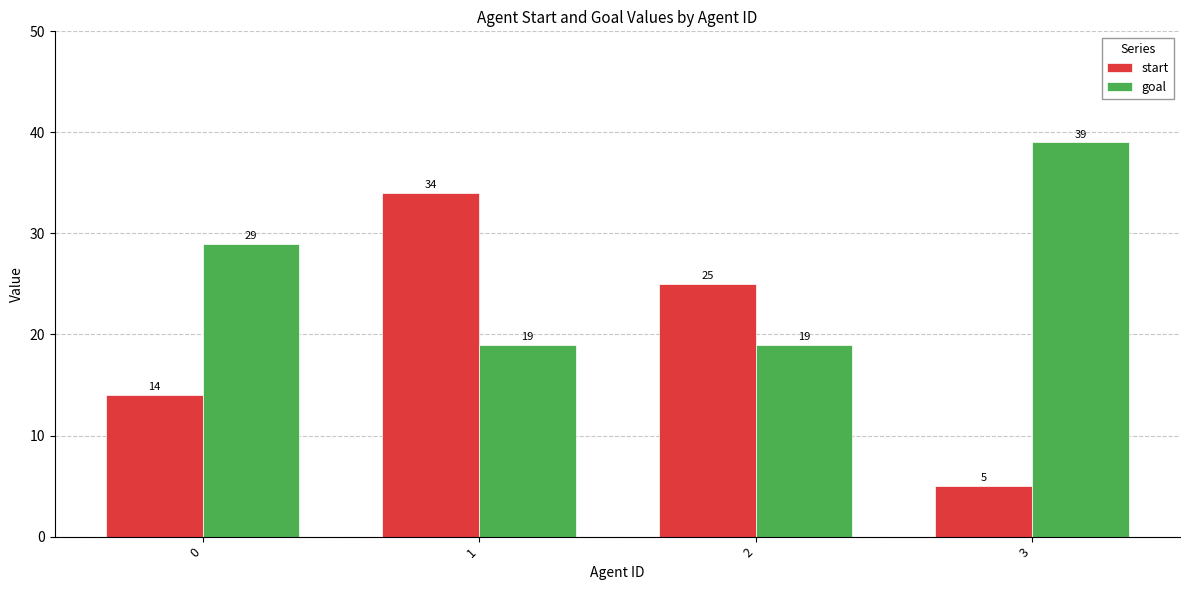

Rank the series by their average value, from lowest to highest.

start, goal